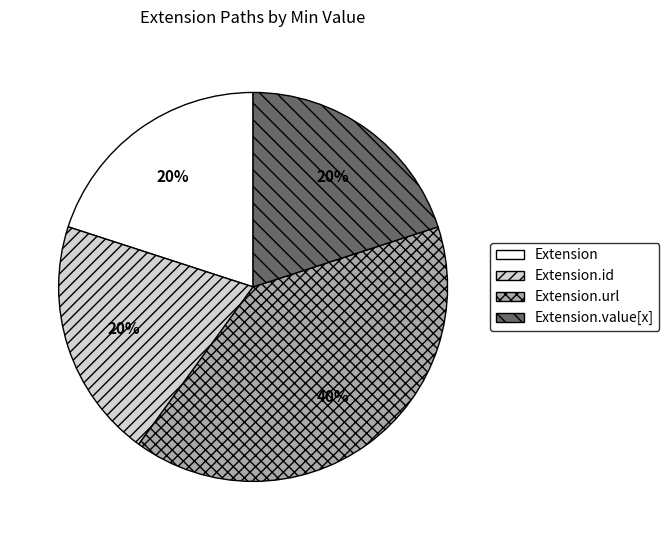

To the nearest percent, what is the combined percentage of Extension.url and Extension?

60%